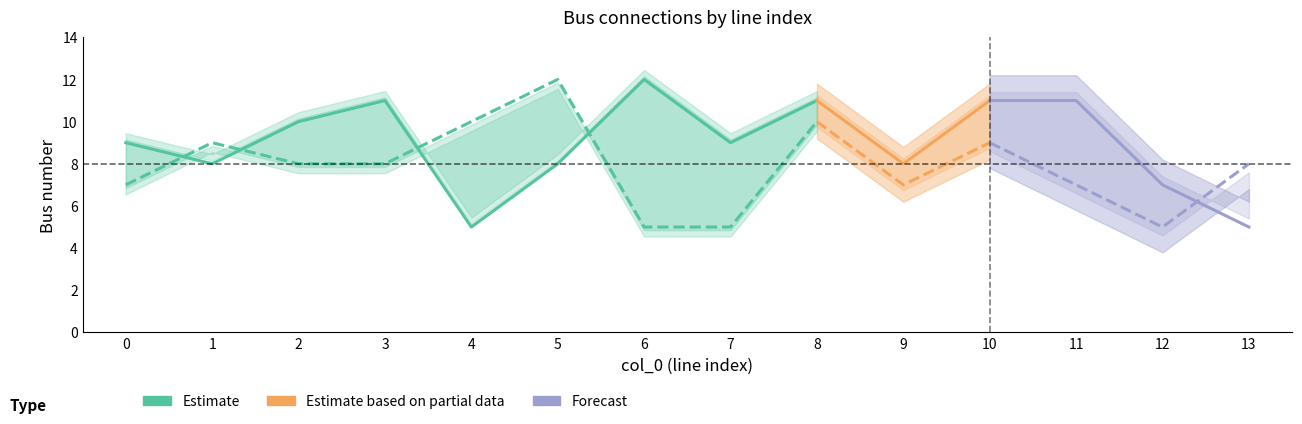

The value of from_bus at 6 is 7. True or false?

False